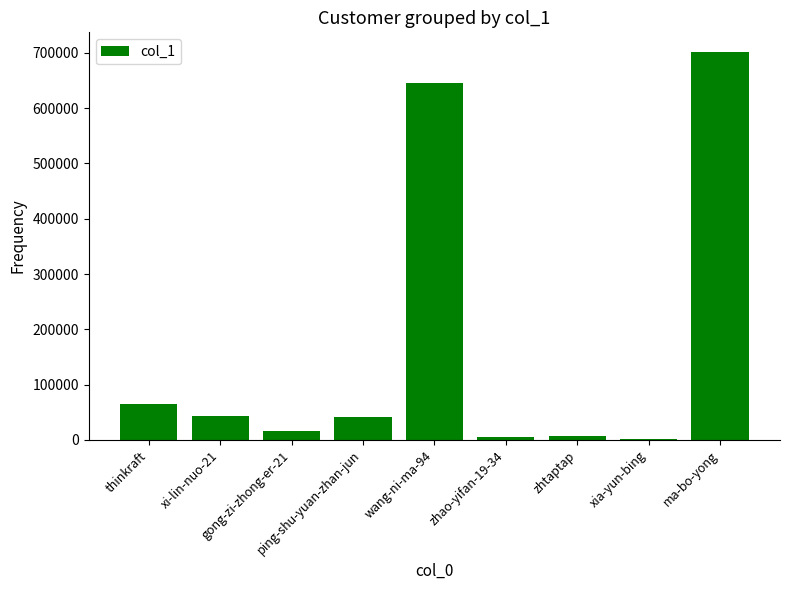

At which label does the data first exceed 41824?

thinkraft